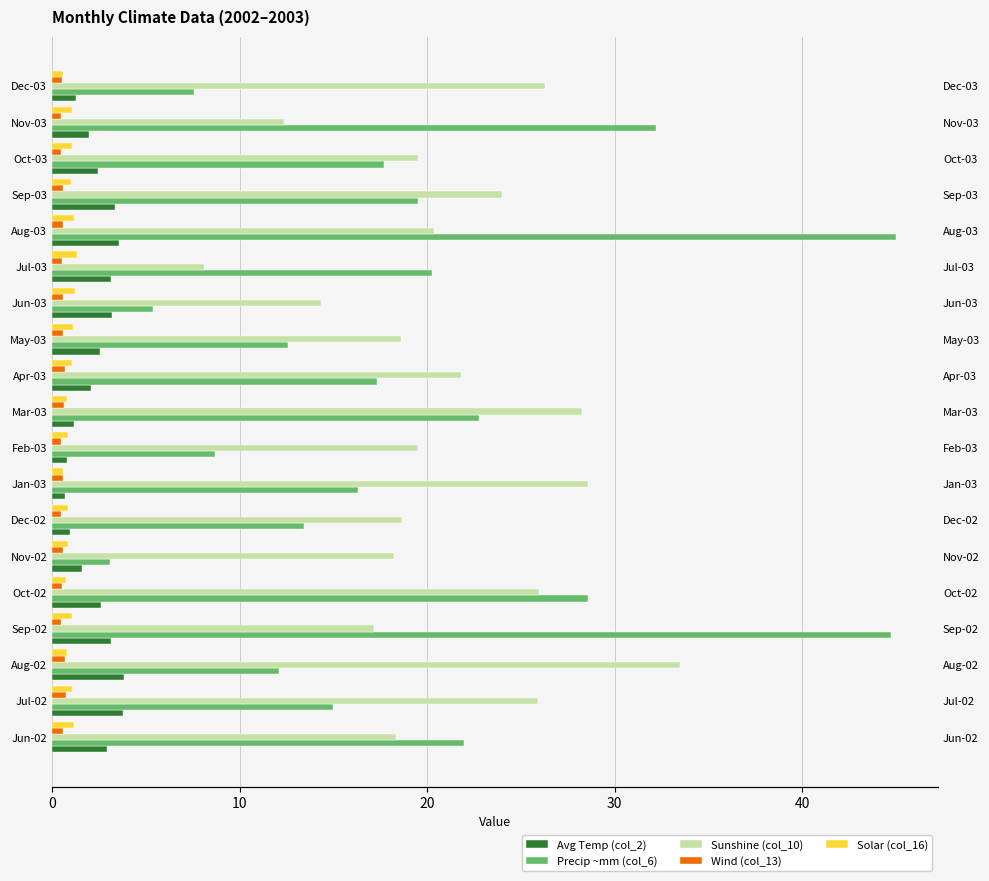

At how many categories does at least one series exceed 37?

2